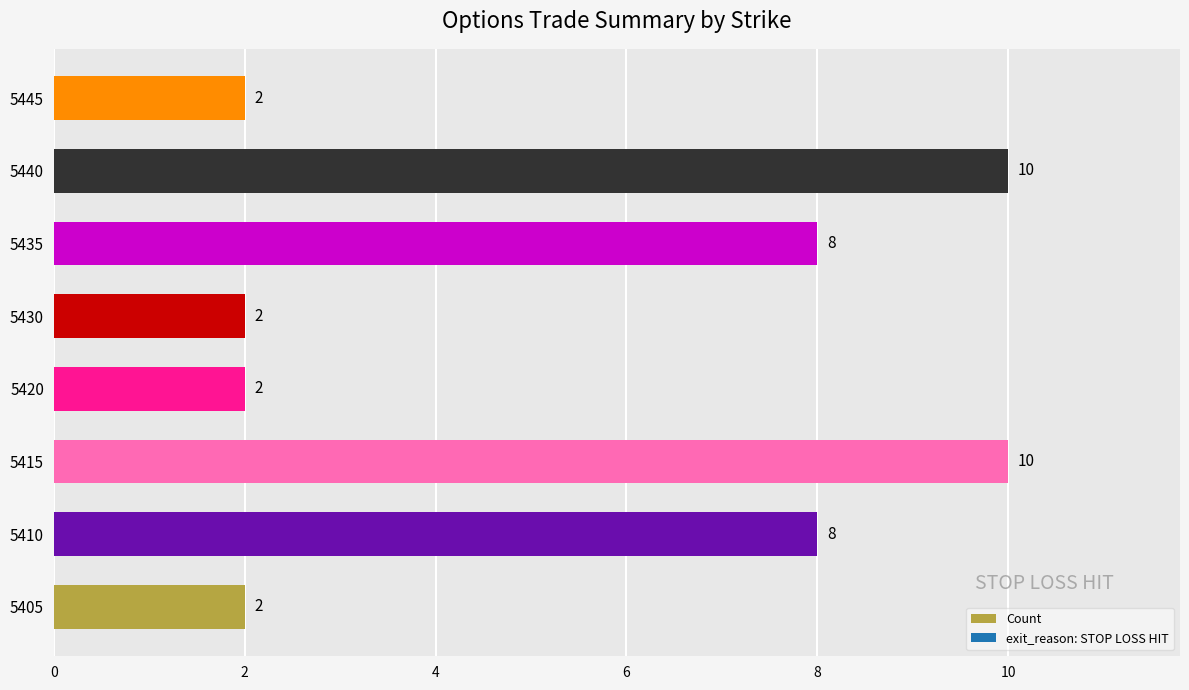

What is the minimum value shown in the chart?

2